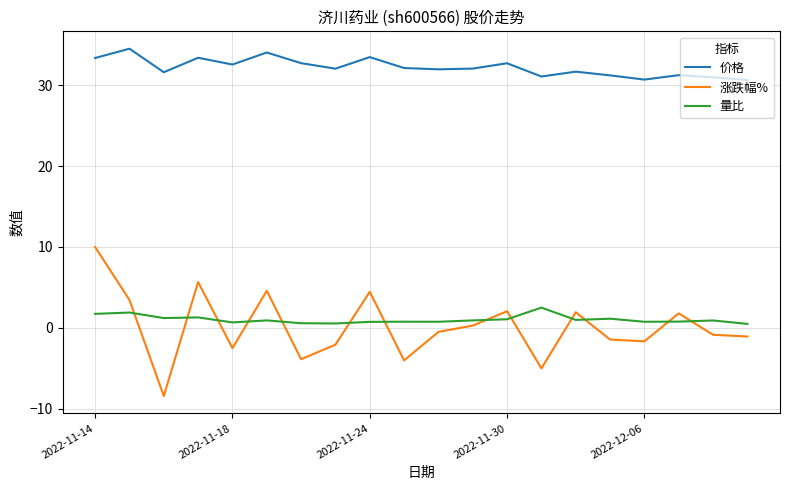

What are all the series names shown in the legend?

价格, 涨跌幅%, 量比